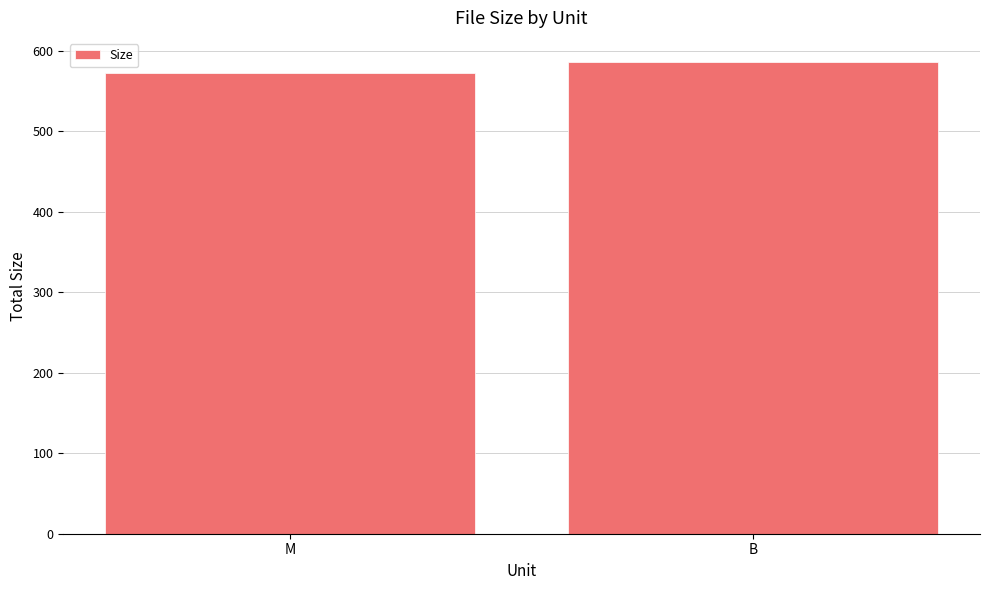

List the labels in order of value, smallest first.

M, B